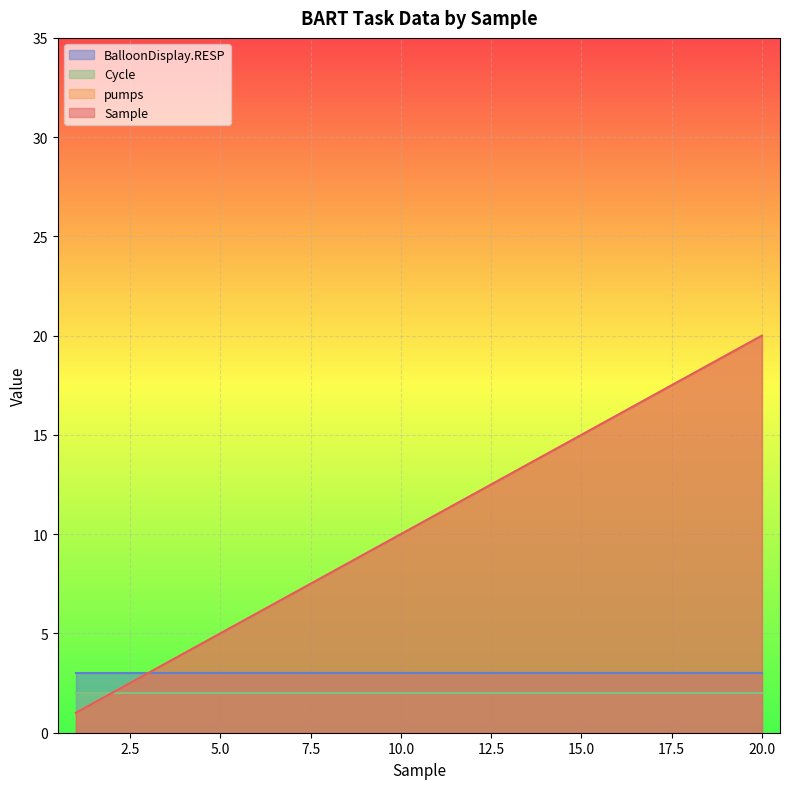

The Sample series shows 19 at 13. True or false?

False